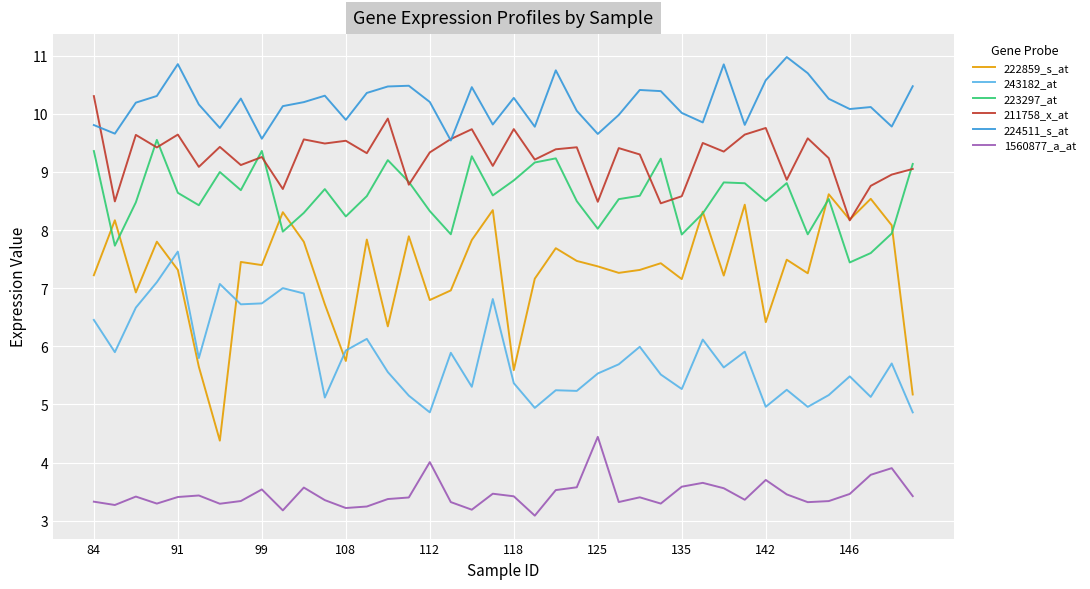

Which series has the widest spread of values?

222859_s_at